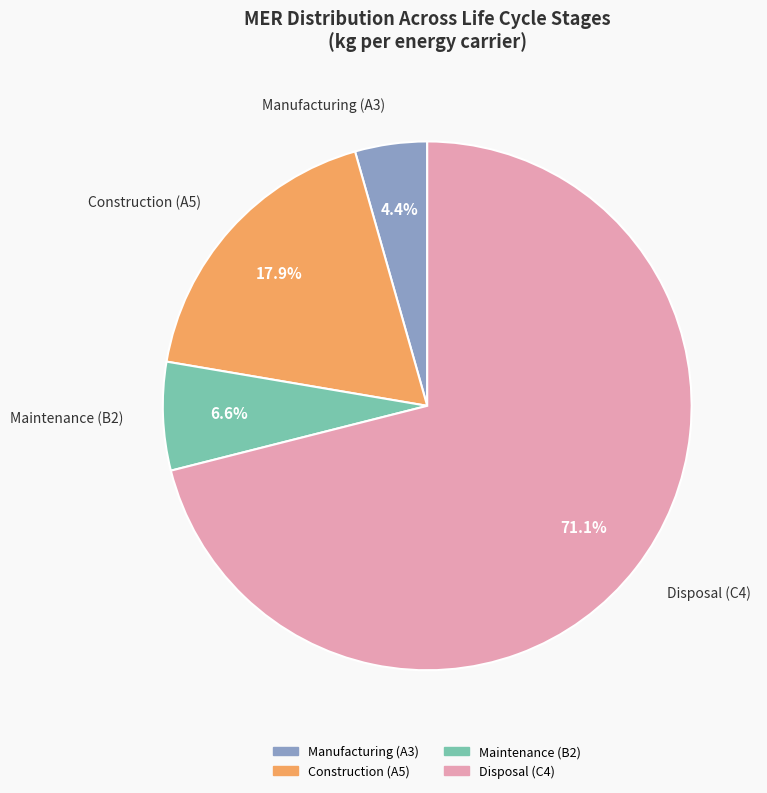

Does any single category account for the majority?

Yes